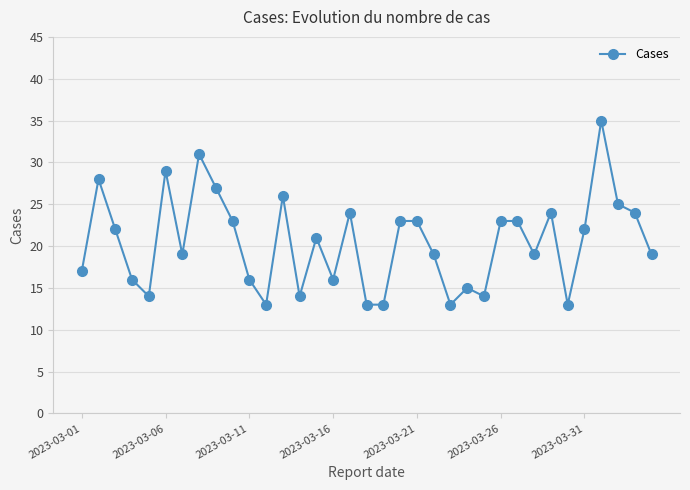

How many lines are shown in the chart?

1